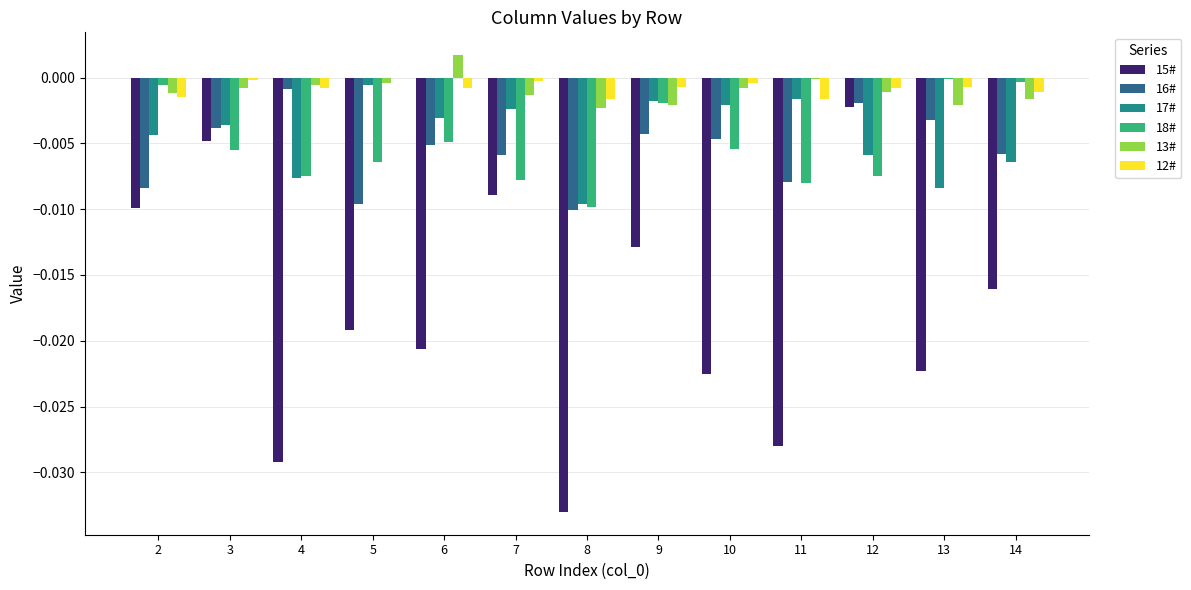

The 16# series shows -0.0 at 4. True or false?

True